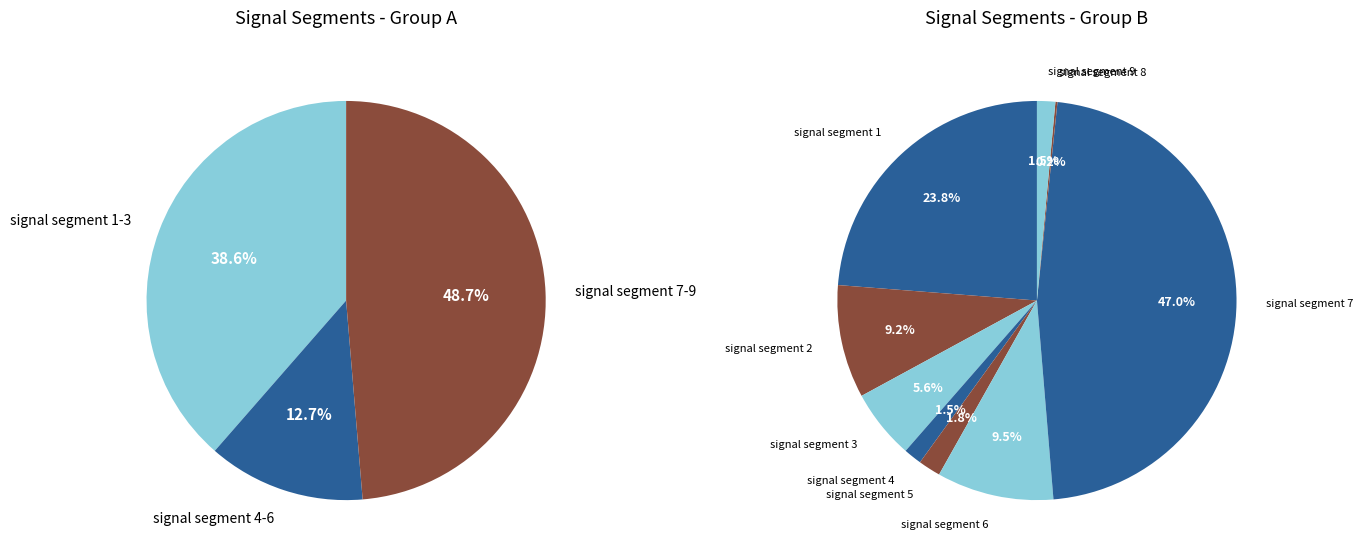

Combined, do signal segment 4 and signal segment 1 account for over 50%?

No